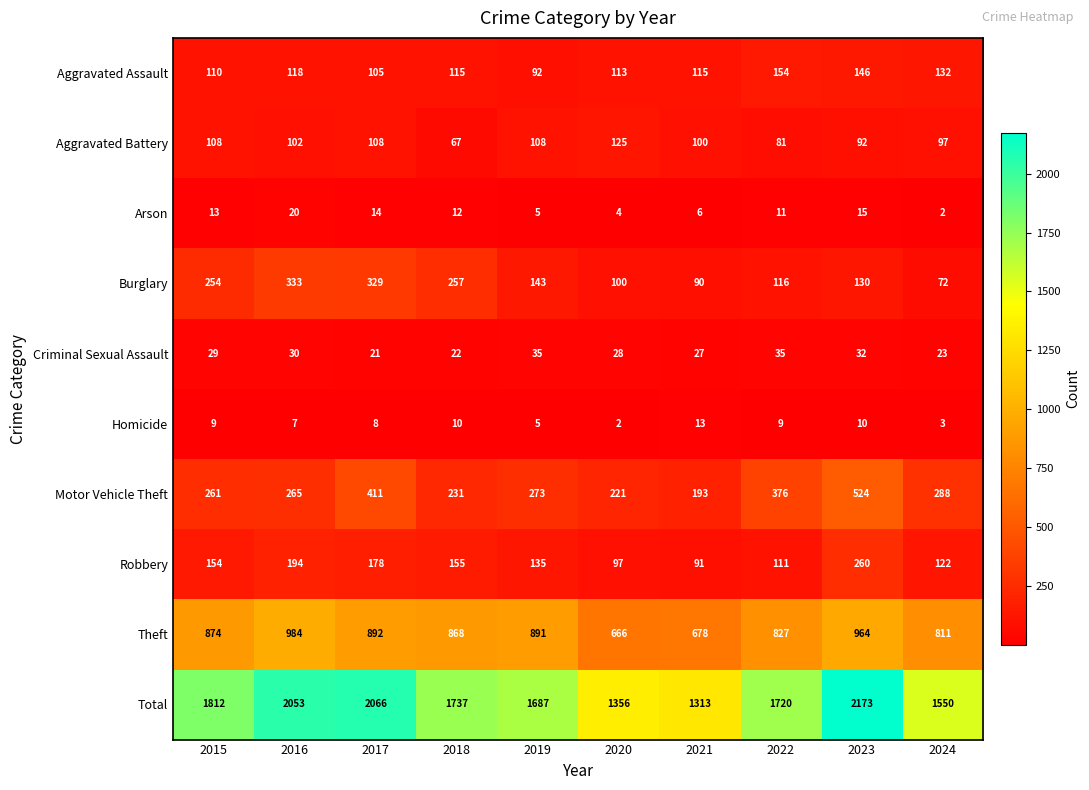

What is the total value across all series at 2019?

3374